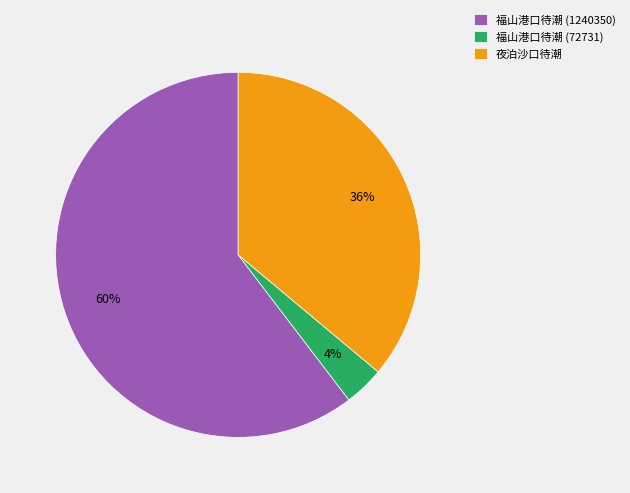

Count the number of slices in the pie.

3